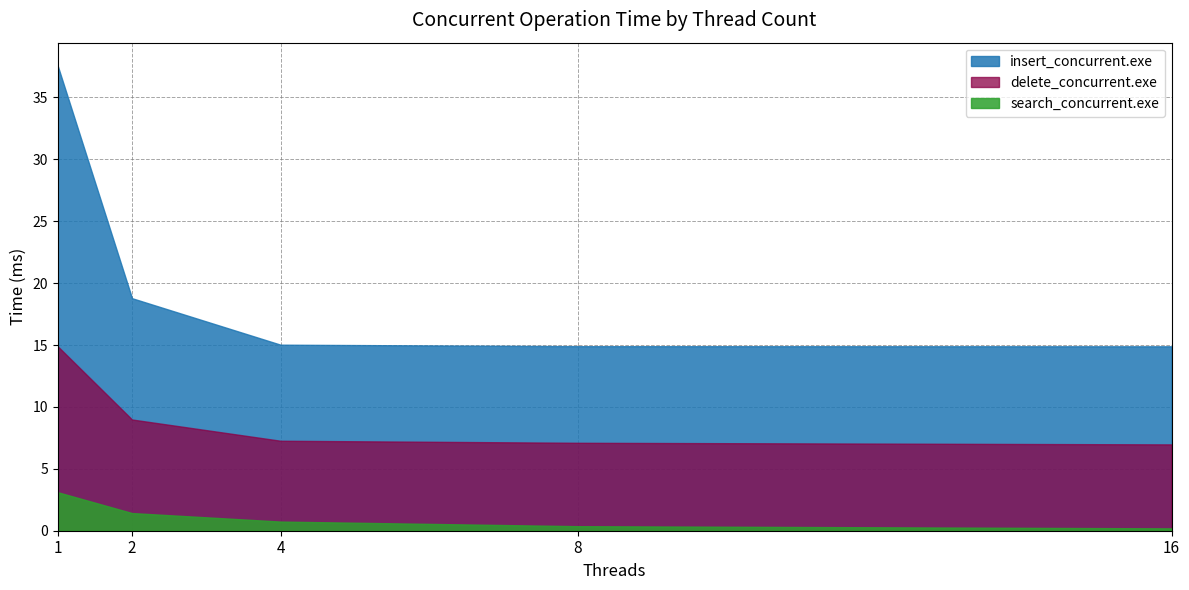

What is the sum of the insert_concurrent.exe values at 2 and 4?

33.8